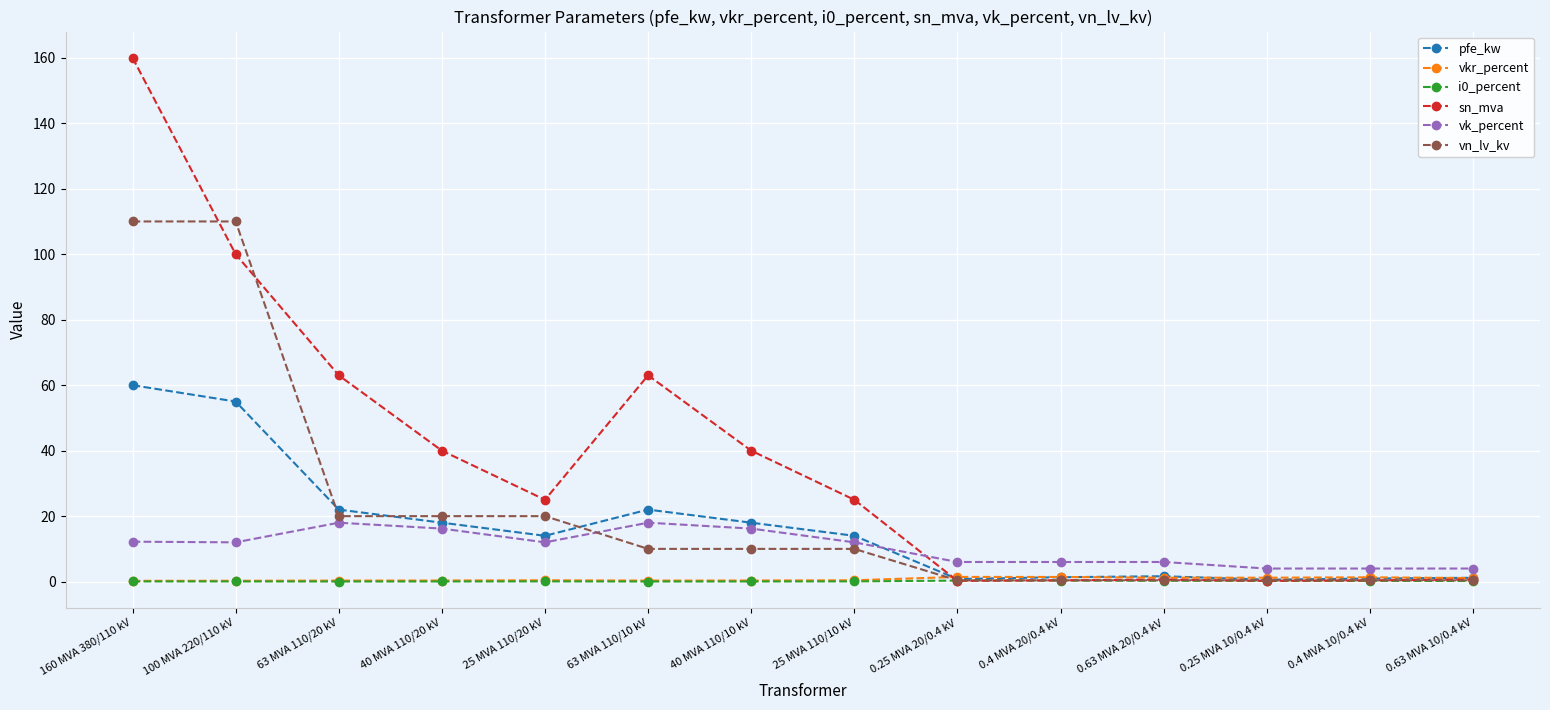

The value of vk_percent at 25 MVA 110/10 kV is 12.0. True or false?

True